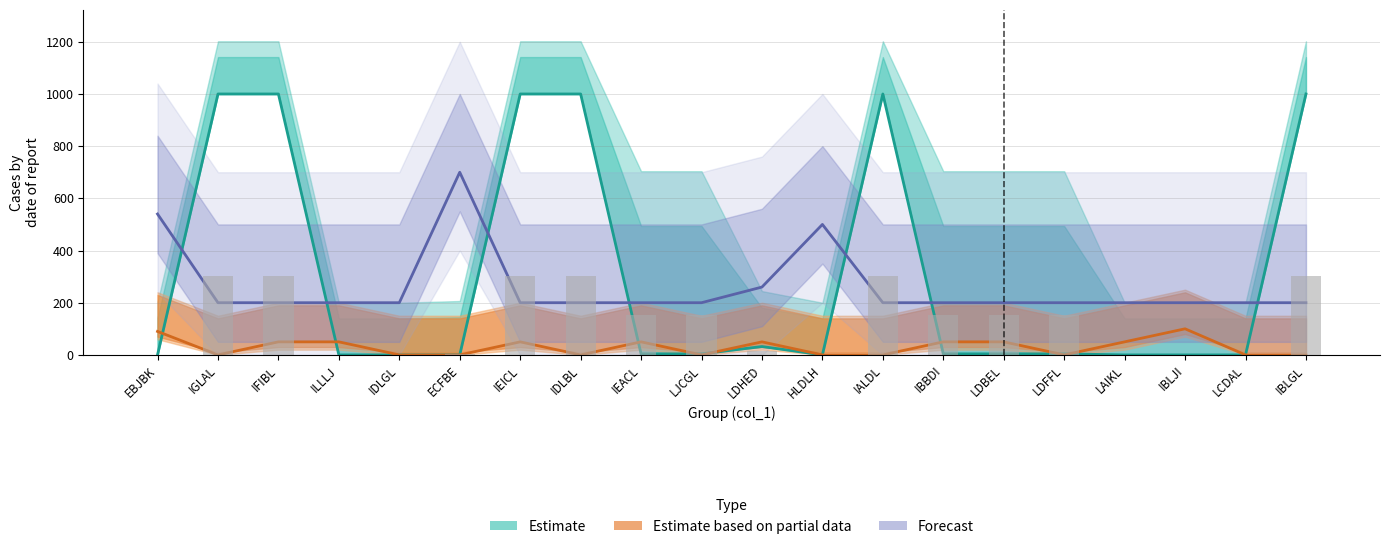

Is it true that col_30 equals 1 at IEICL?

True